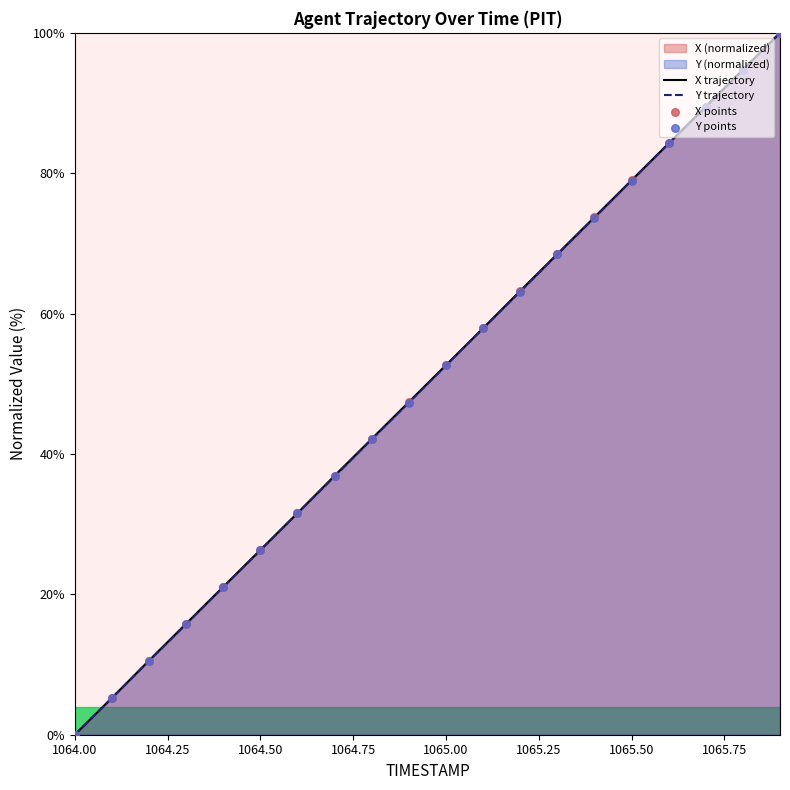

Which series reaches the maximum Y coordinate?

X